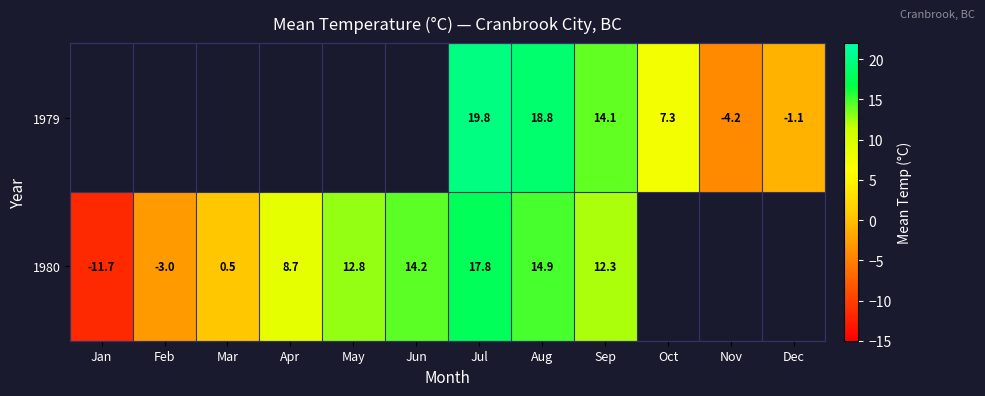

What is the minimum value shown in the chart?

-11.7